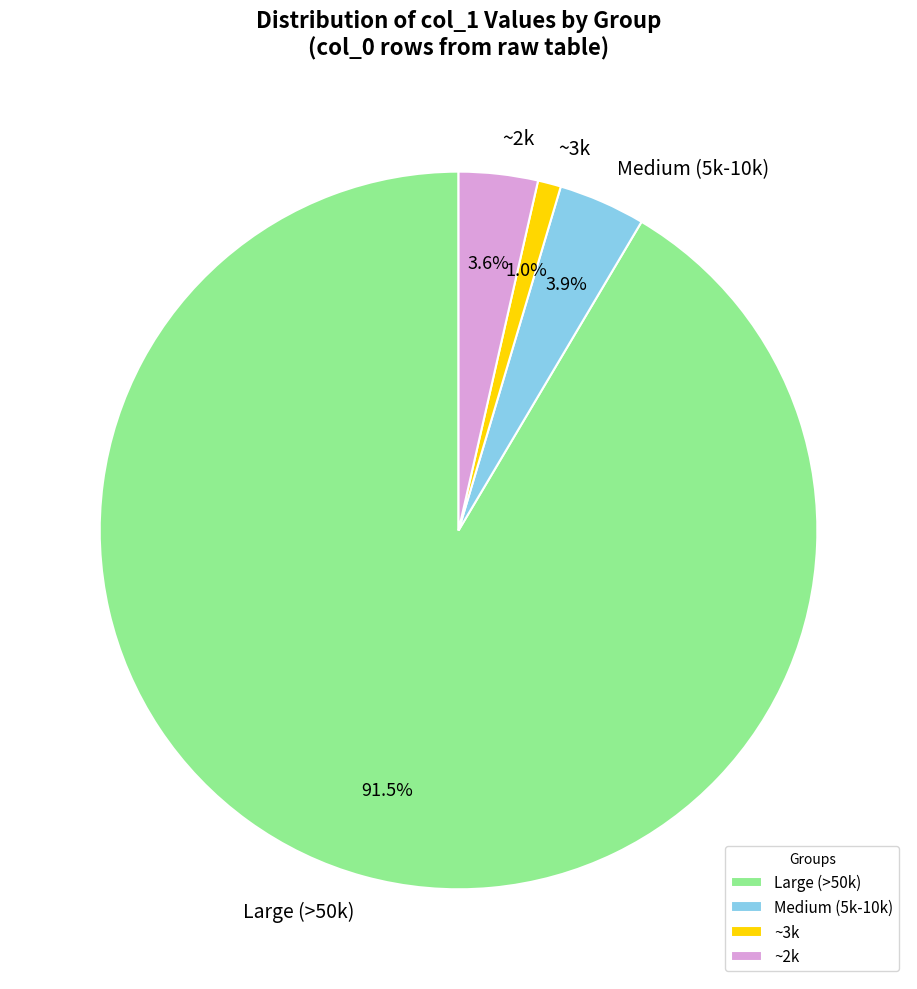

Between ~3k and Medium (5k-10k), which is larger?

Medium (5k-10k)